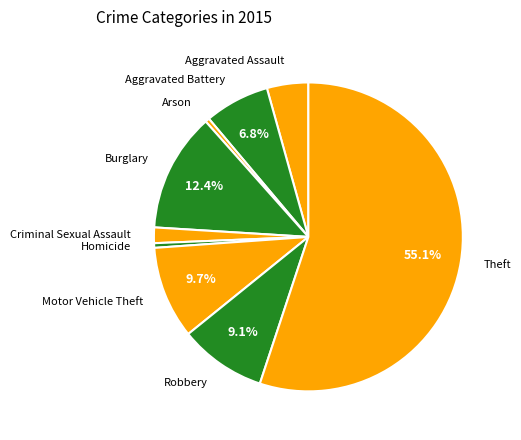

Approximately how many times larger is the value at Aggravated Battery compared to Criminal Sexual Assault?

4.2